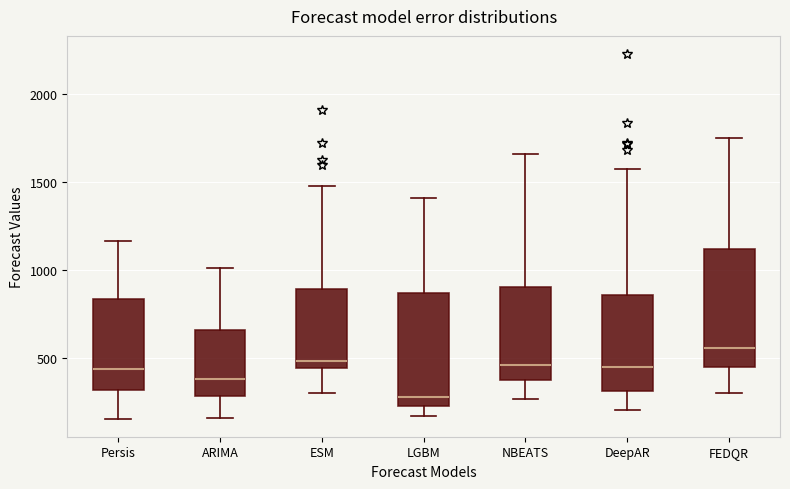

Which box has the highest median line?

FEDQR